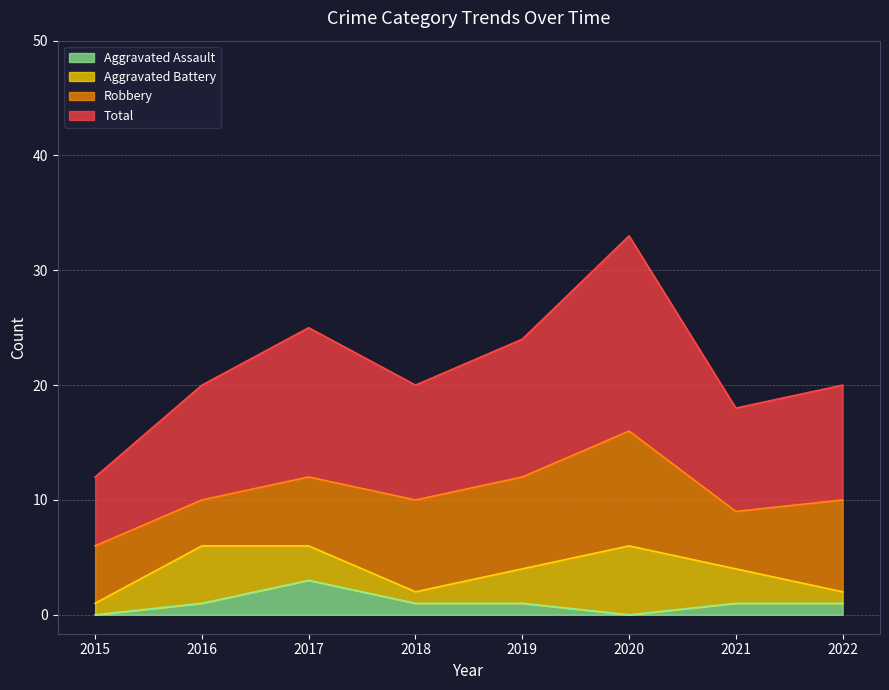

The Aggravated Assault series shows 1 at 2019. True or false?

True